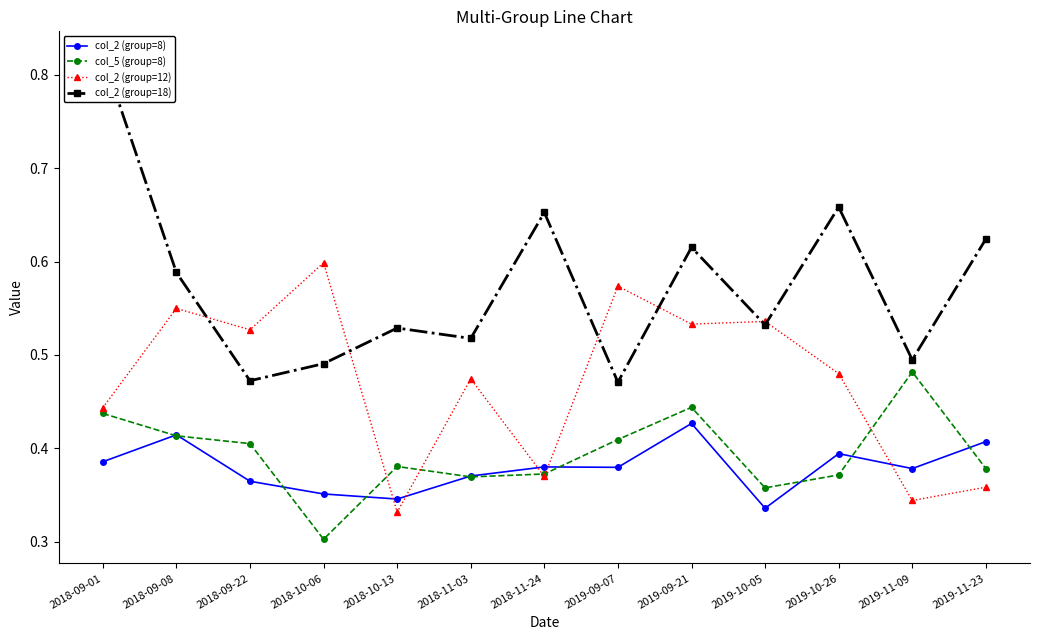

What is the label of the 4th point from the right?

2019-10-05